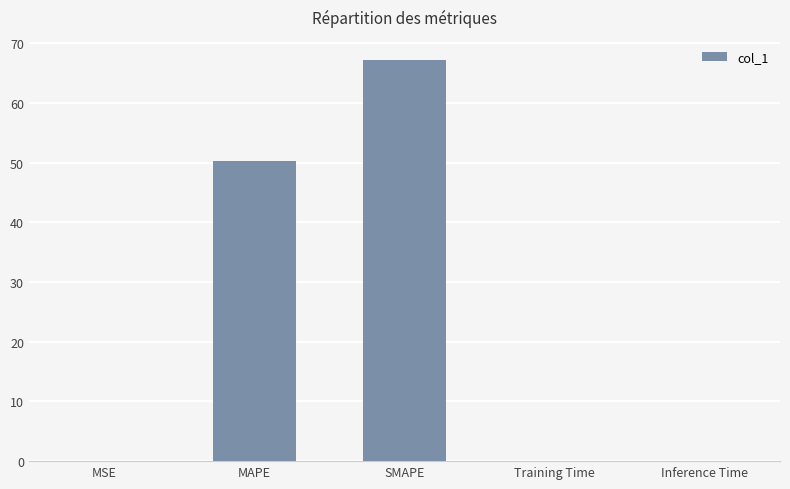

At which label is the value closest to 33?

MAPE